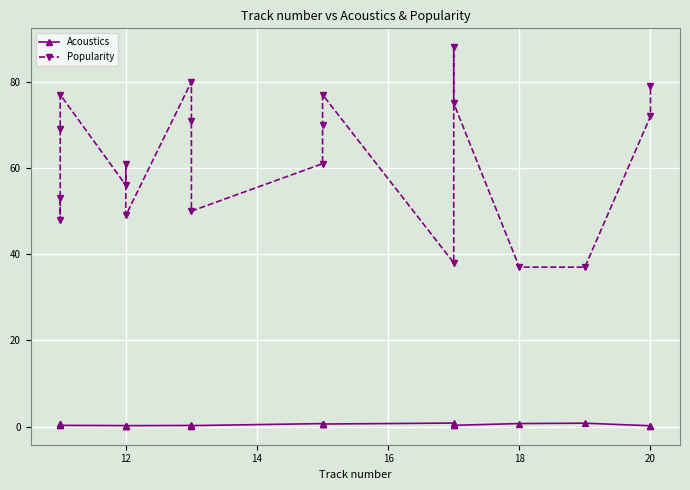

What is the sum of all Popularity values?

1248.0